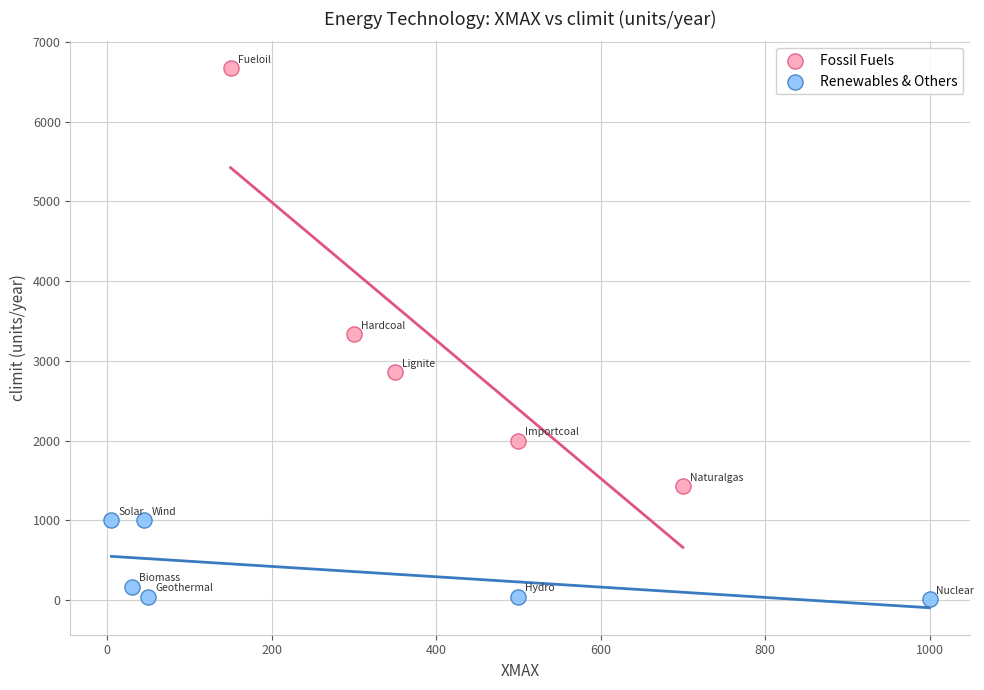

Which series has the largest Y range (max minus min)?

Fossil Fuels